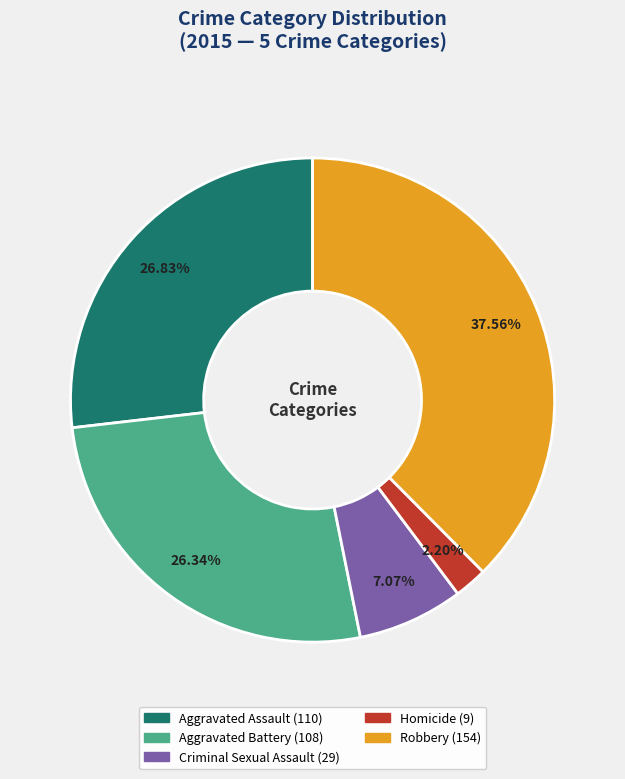

Which has a higher value, Aggravated Assault or Homicide?

Aggravated Assault